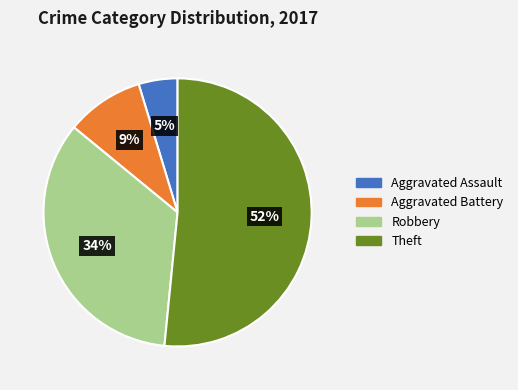

True or false: Aggravated Battery accounts for 9% of the total.

True